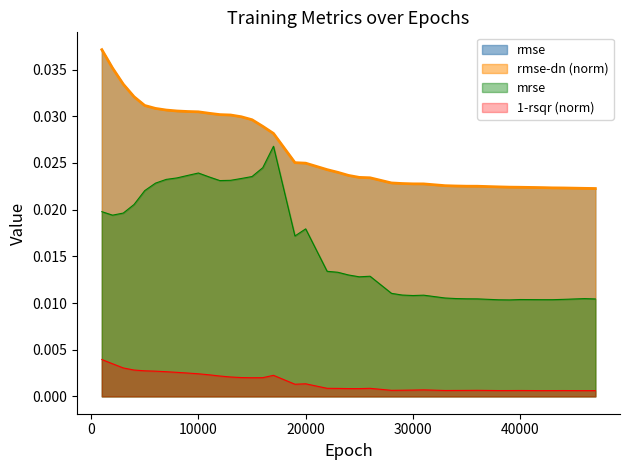

True or false: rsqr and mrse intersect in this chart.

False